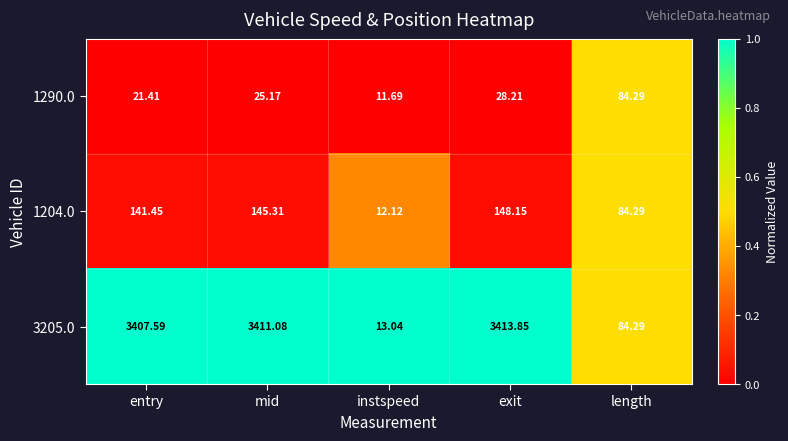

Where does the 1204.0 series first go above 141?

entry